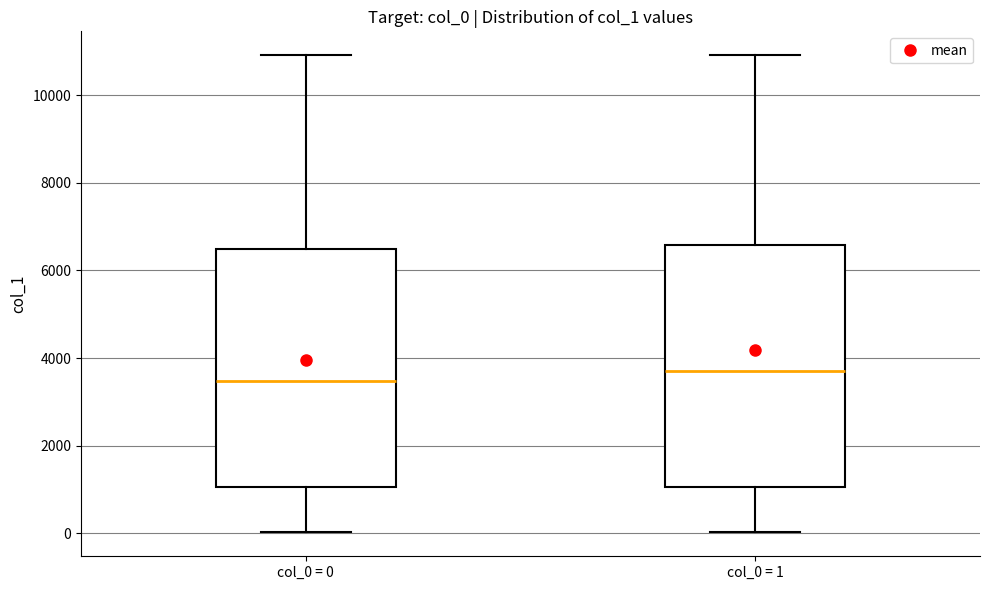

Reading left to right, read every box against the y-axis: the position of its median line, the range the box covers, and the ends of its whiskers. The values are not printed on the chart, so give them approximately, as read against the axis.

col_0 = 0: median 3400, box 1000 to 6400, whiskers 0 to 11000
col_0 = 1: median 3800, box 1000 to 6600, whiskers 0 to 11000